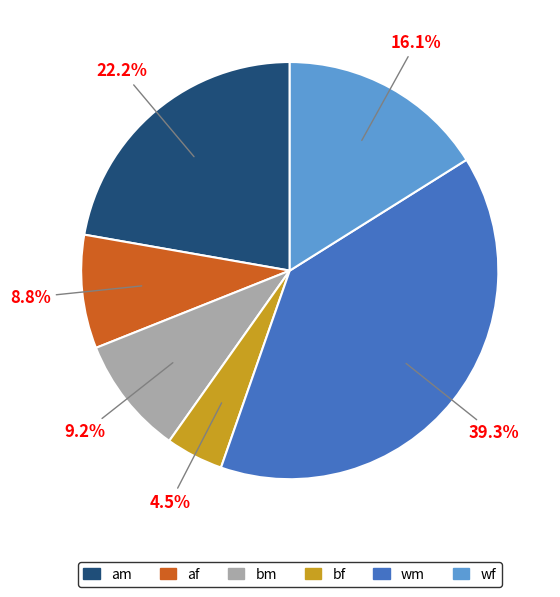

What is the ratio of the value at af to the value at am?

0.4